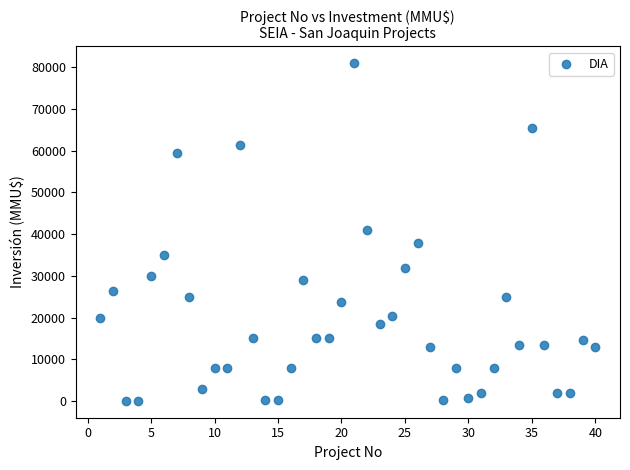

What is the range of X values (max minus min)?

39